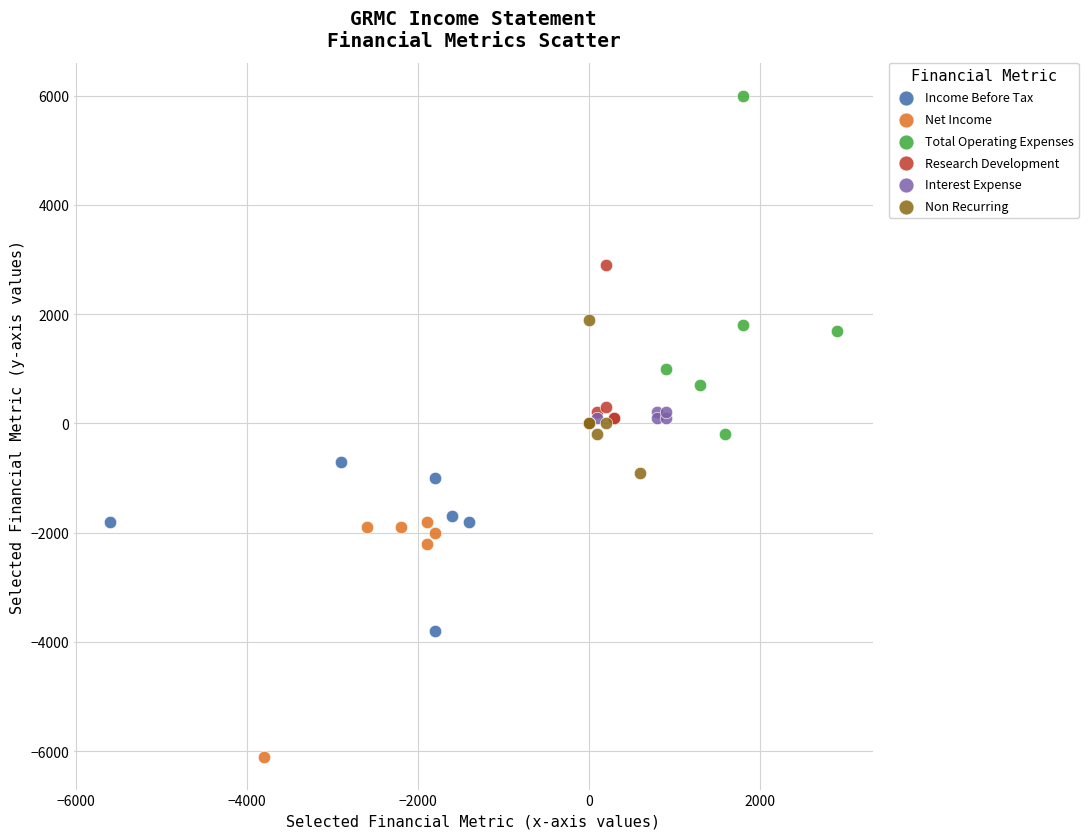

Which series contains the lowest Y value?

Net Income